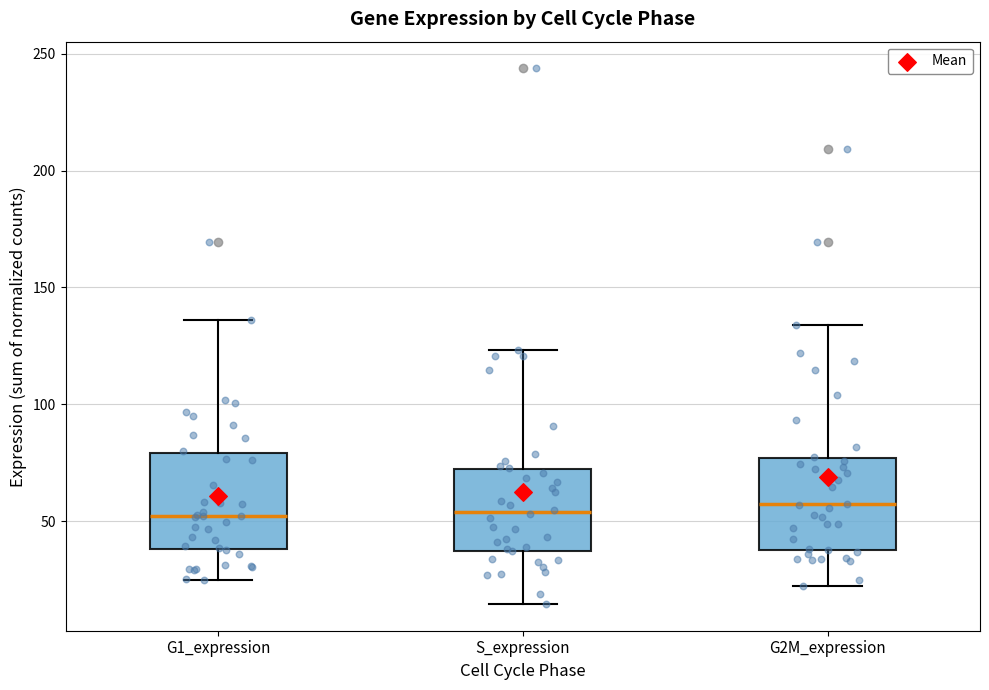

Reading left to right, transcribe this box plot: for each box, give where its median line is, the range the box spans, and where its two whiskers end, as read against the y-axis. The values are not printed on the chart, so give them approximately, as read against the axis.

G1_expression: median 50, box 40 to 80, whiskers 25 to 135
S_expression: median 55, box 35 to 70, whiskers 15 to 125
G2M_expression: median 55, box 40 to 75, whiskers 20 to 135